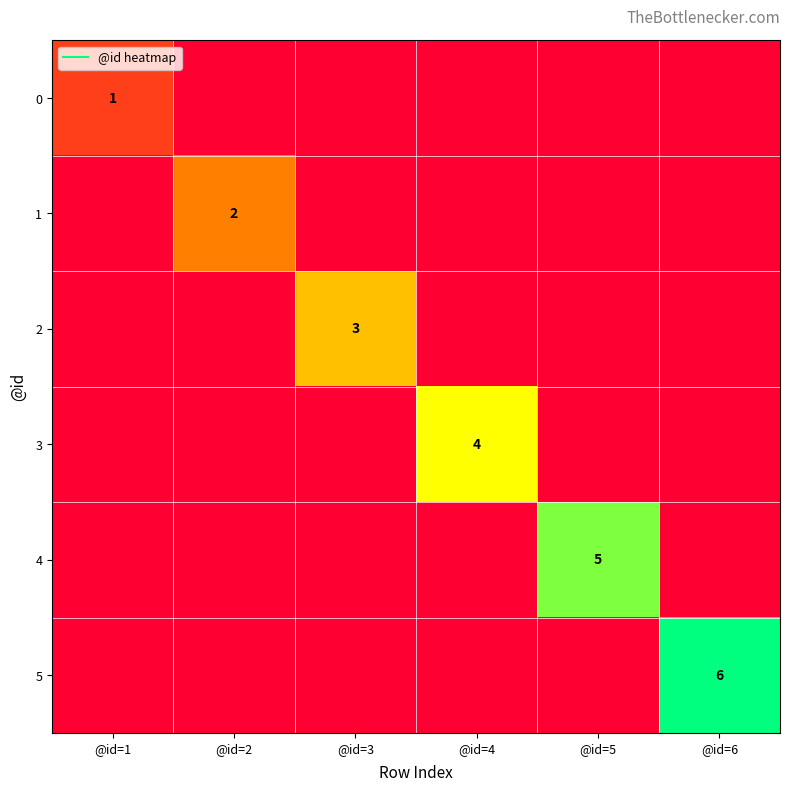

What is the spread (max minus min) of values at @id=2?

2